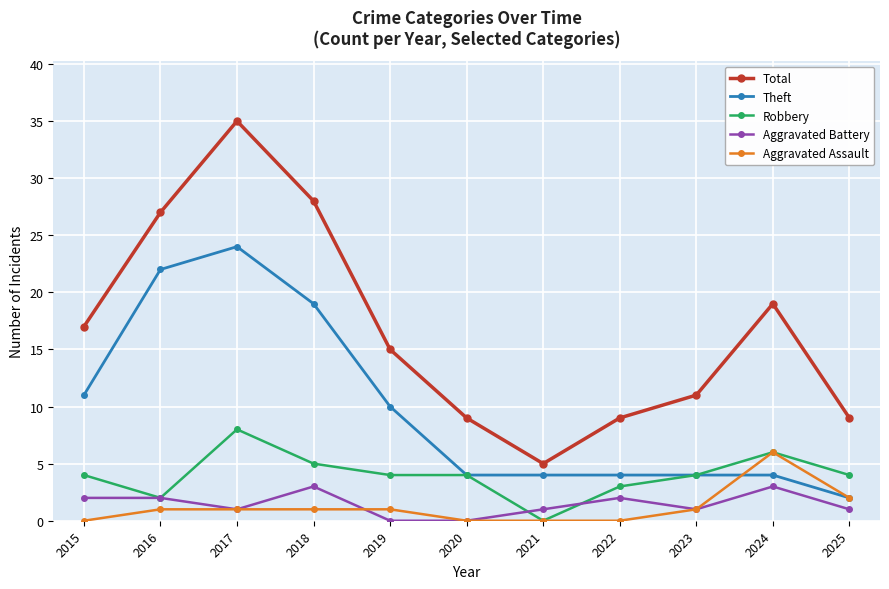

Is it true that Aggravated Assault equals -3 at 2015?

False